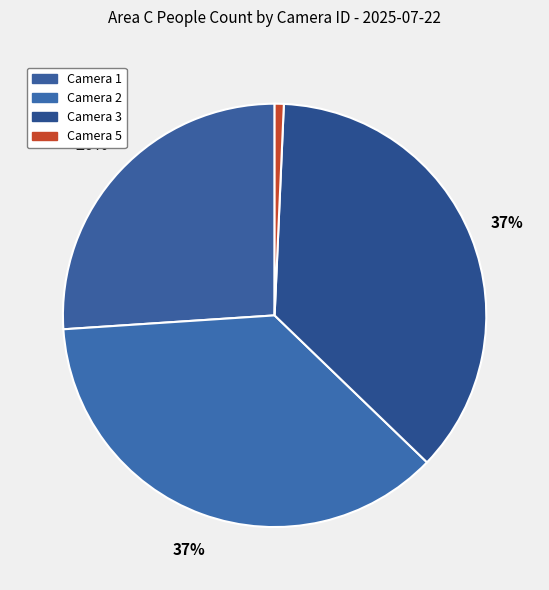

How many slices are in this pie chart?

4